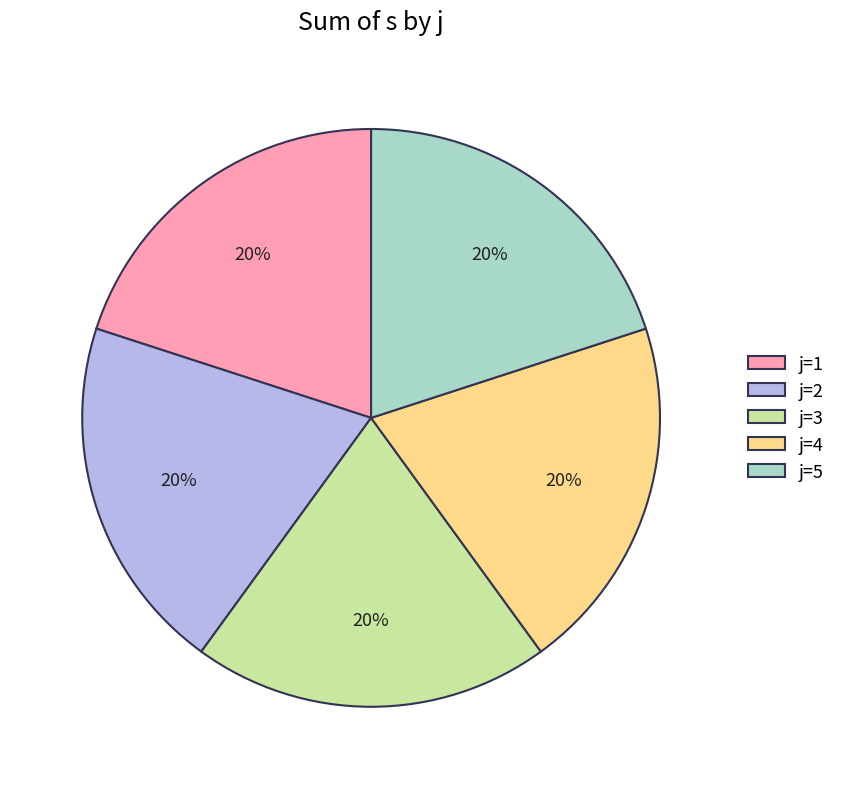

Do j=3 and j=4 together represent more than half of the pie?

No